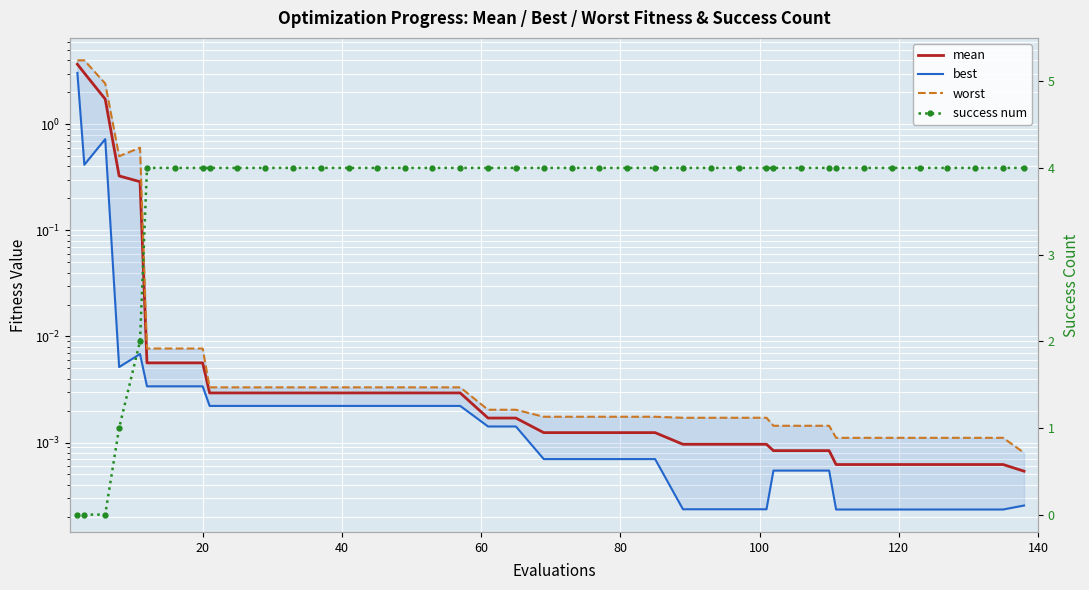

Is the value of worst at 24 greater than the value of success num at 27?

No